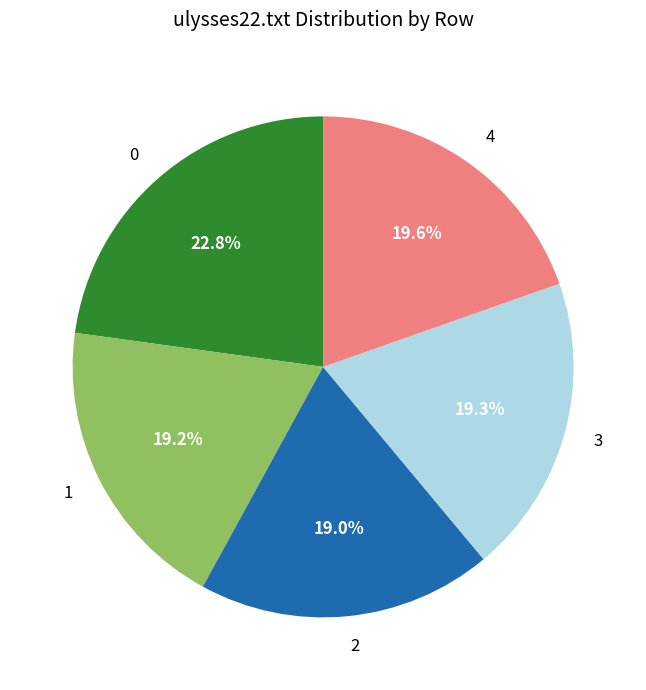

Does any single category account for the majority?

No